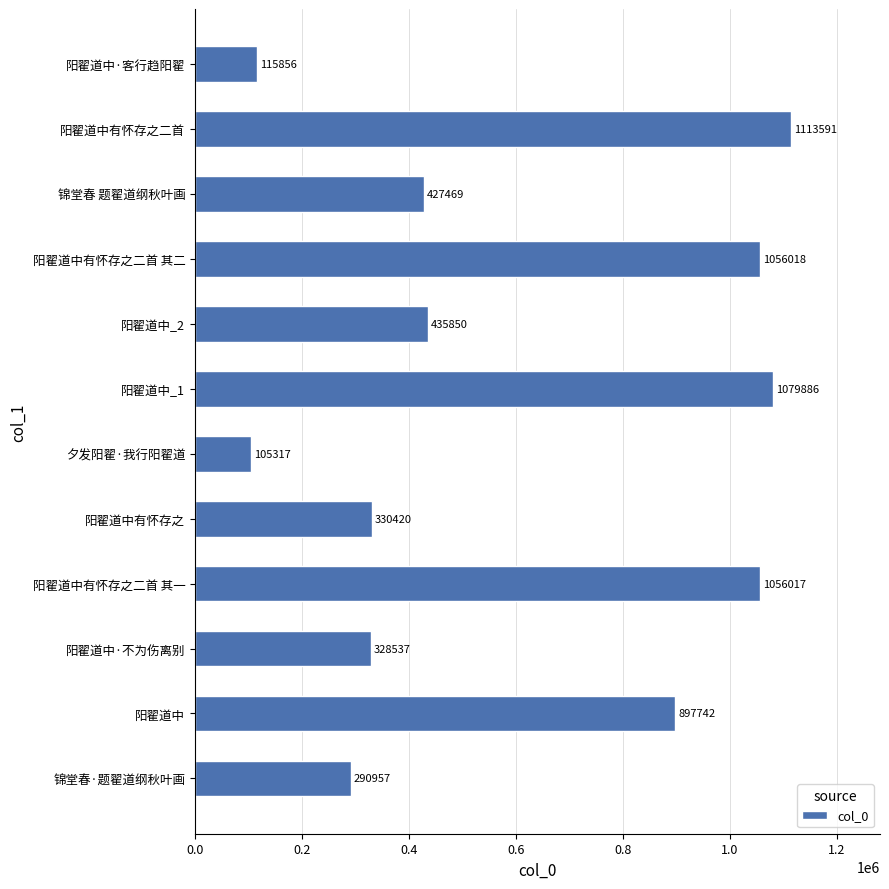

At which category does the chart reach its minimum across all series?

夕发阳翟·我行阳翟道